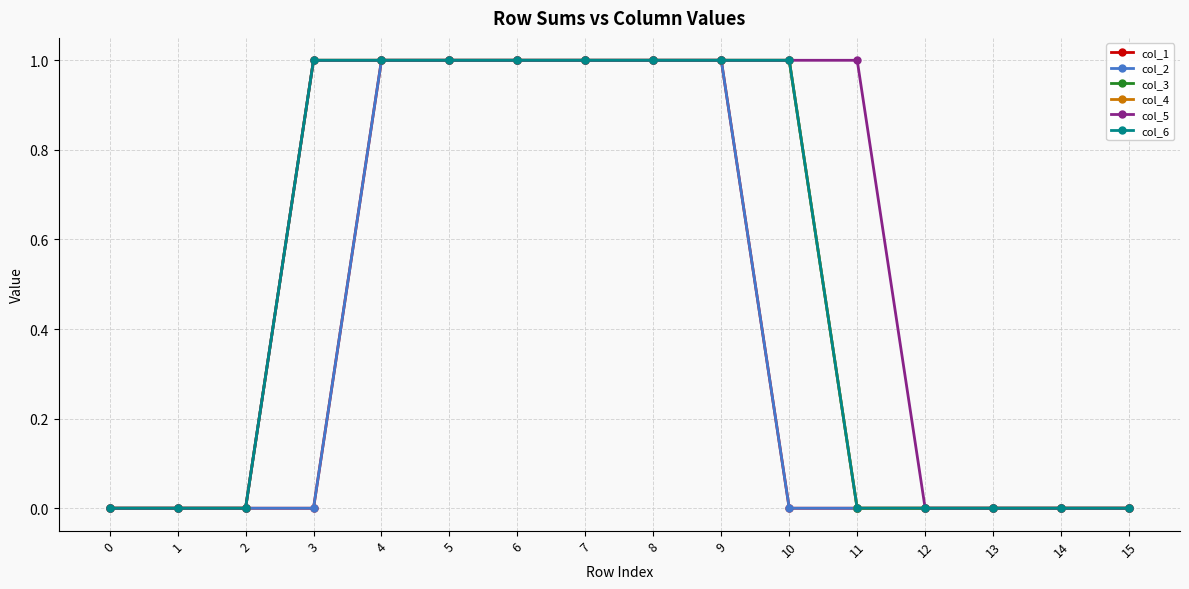

What is the difference between the maximum and second lowest values in the col_6 series?

1